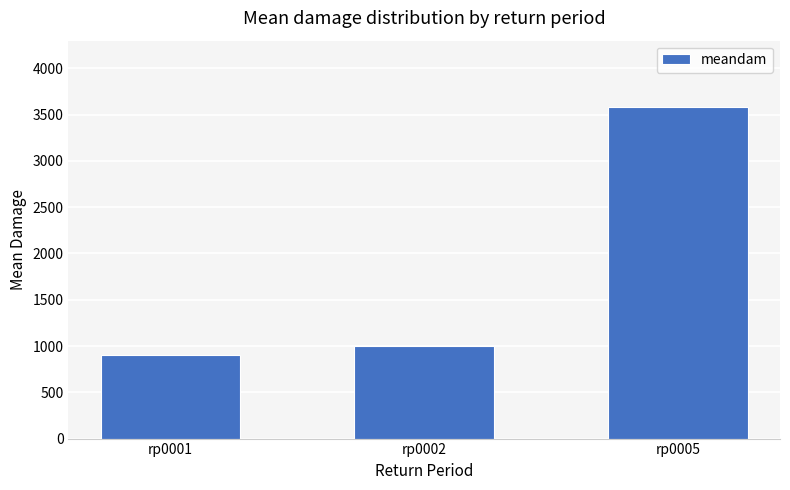

Rank the categories by value from lowest to highest.

rp0001, rp0002, rp0005